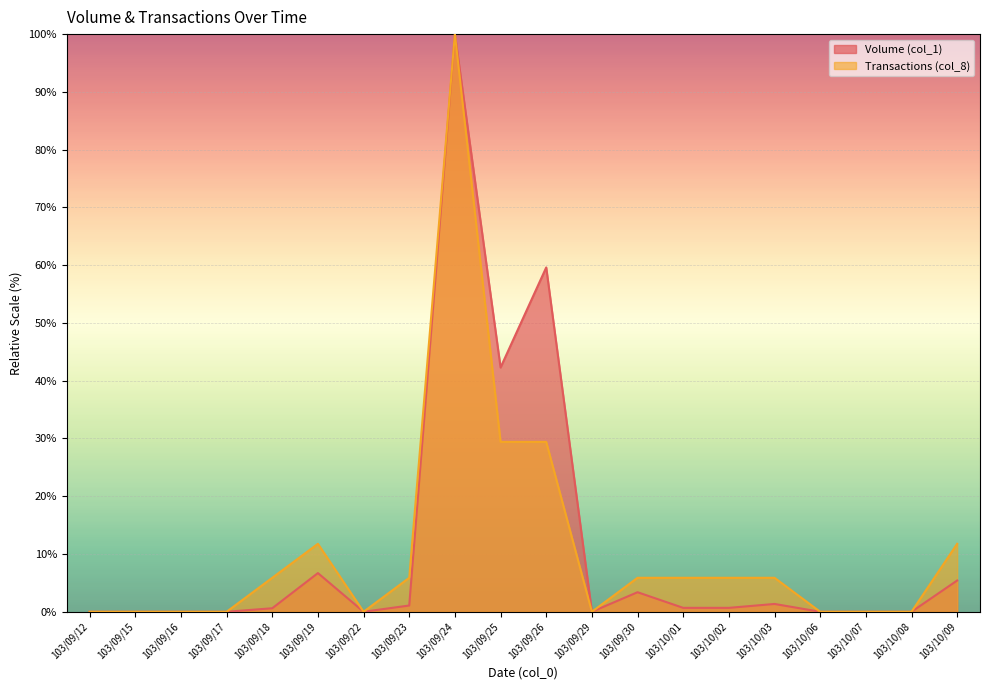

Count the number of data series in this chart.

2